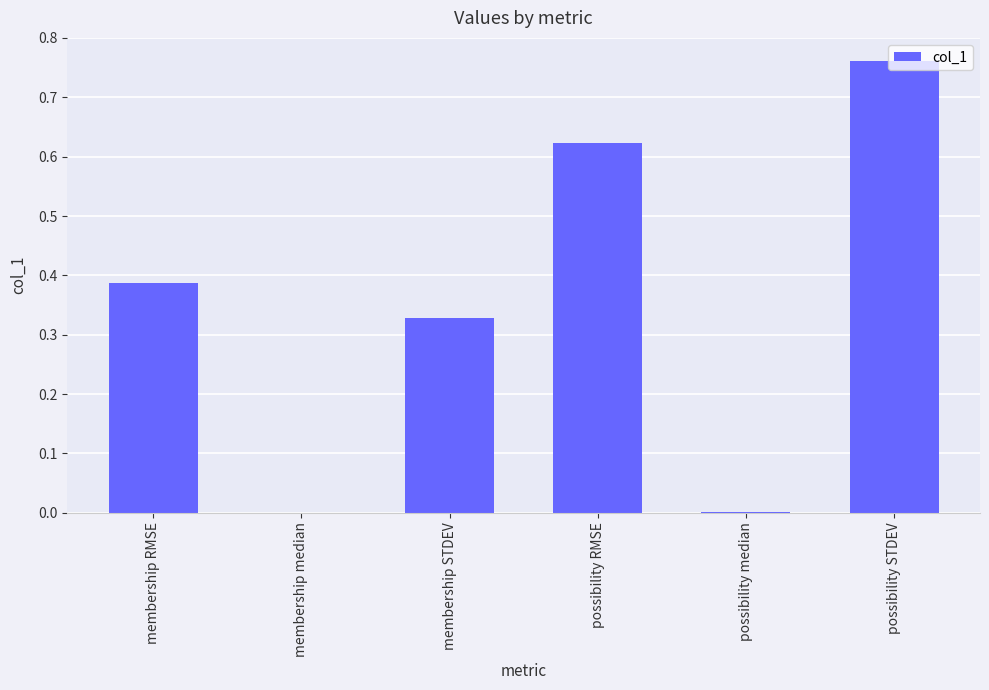

Which has a higher value, membership median or membership STDEV?

membership STDEV